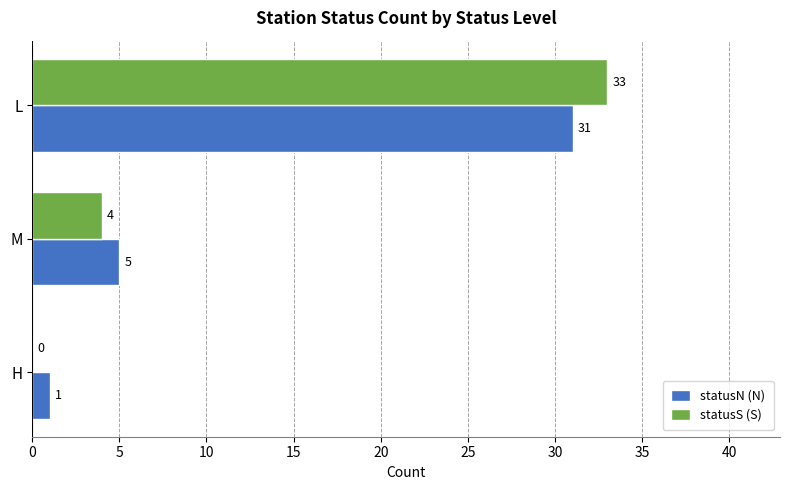

What are all the series names shown in the legend?

statusN (N), statusS (S)